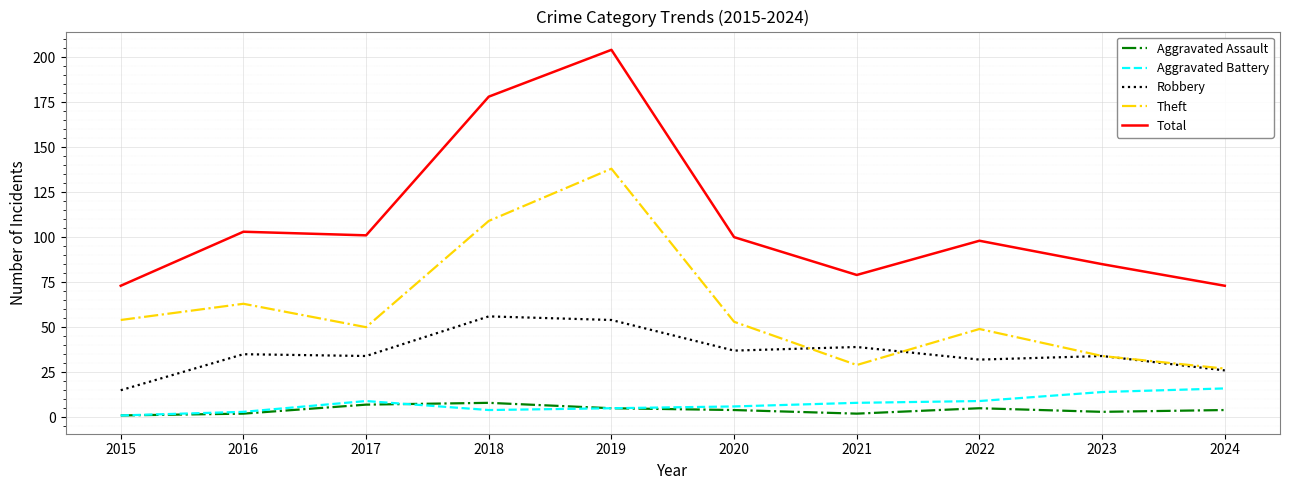

True or false: Robbery has a value of 35 at 2016.

True